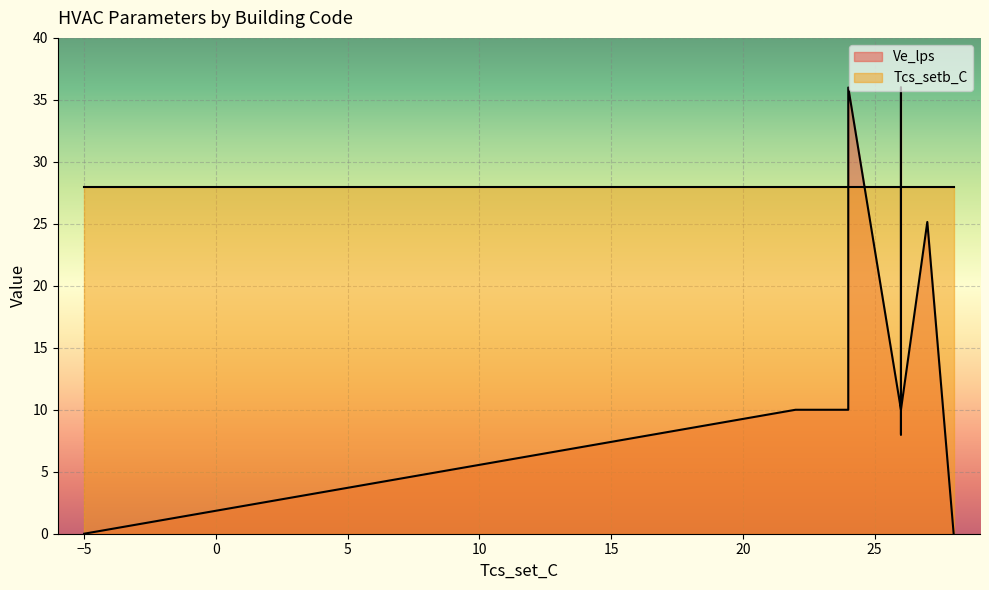

The Tcs_setb_C series shows 13.7 at SINGLE_RES. True or false?

False